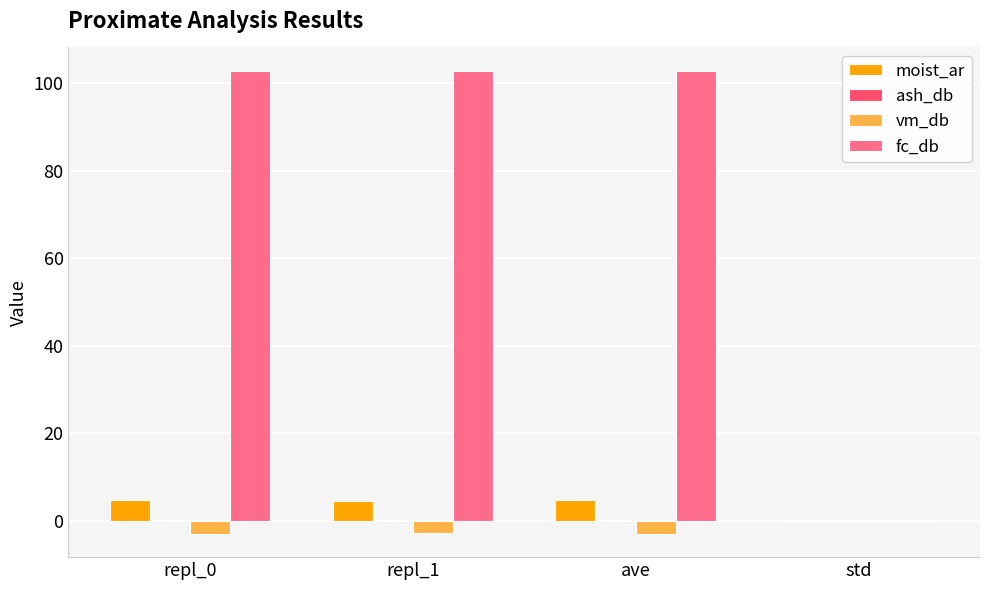

How many categories are shown in the chart?

4